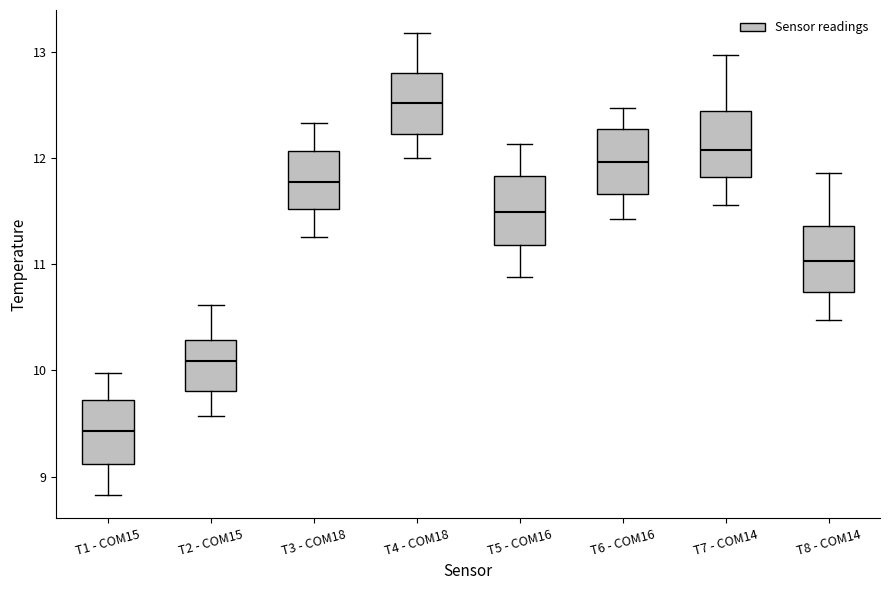

Which box has the highest median line?

T4 - COM18